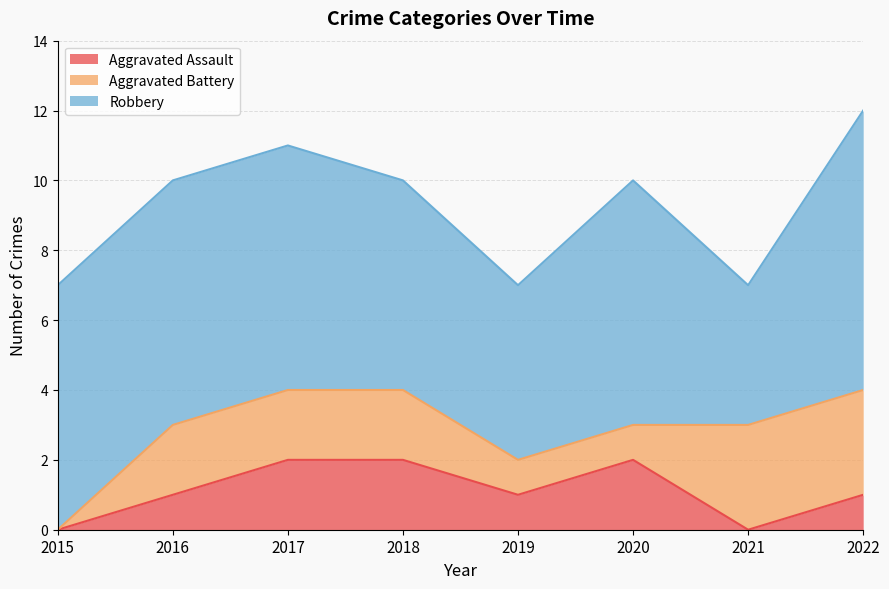

The Robbery series shows 5 at 2019. True or false?

True